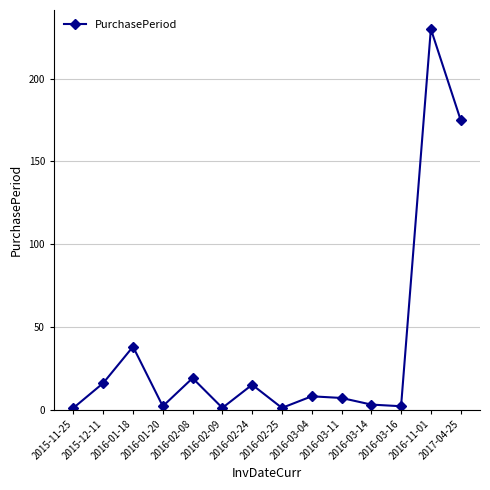

How many lines are shown in the chart?

1